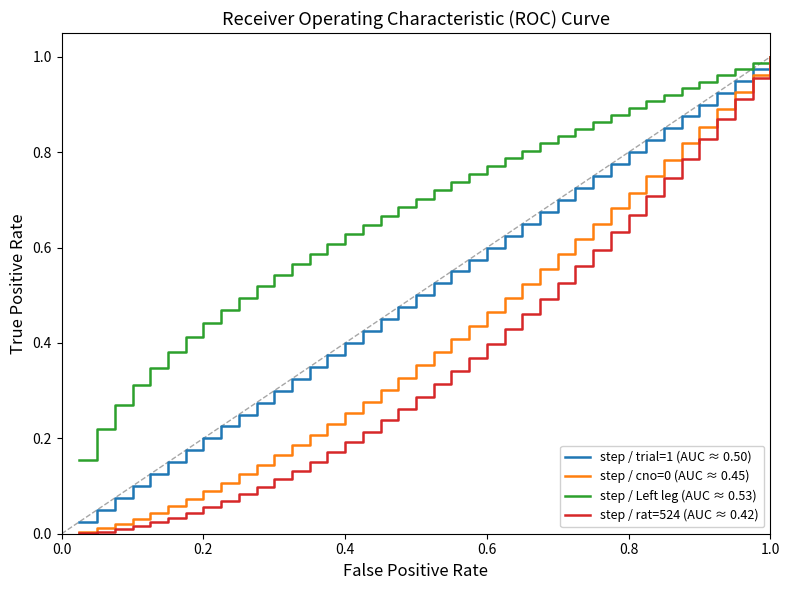

Which series has the largest total across all categories?

step / Left leg (AUC ≈ 0.53)